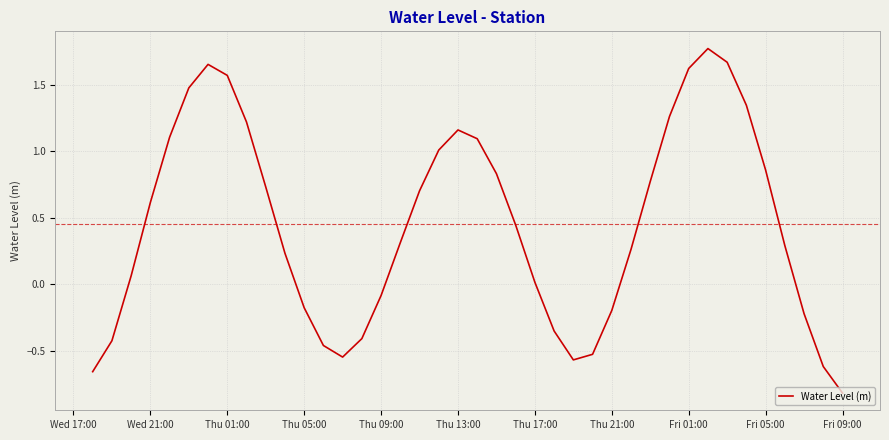

What is the difference between the maximum and minimum values?

2.6